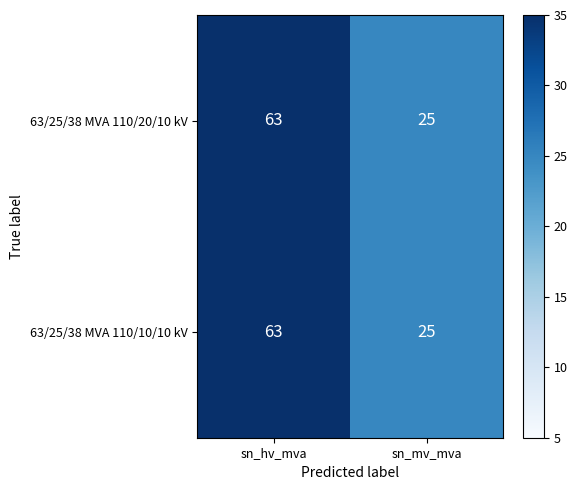

Reading left to right, transcribe all the data shown in this chart.

63/25/38 MVA 110/20/10 kV: sn_hv_mva=63	sn_mv_mva=25
63/25/38 MVA 110/10/10 kV: sn_hv_mva=63	sn_mv_mva=25